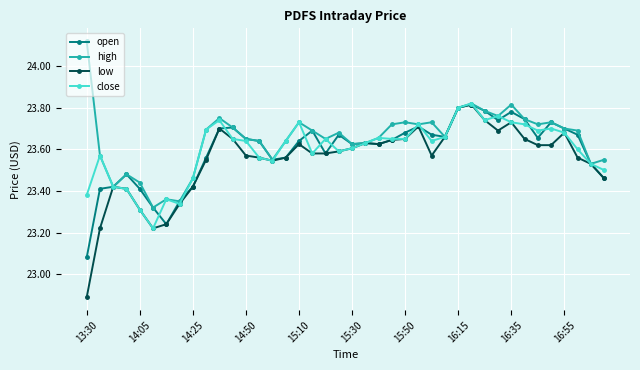

Which series has the widest spread of values?

low